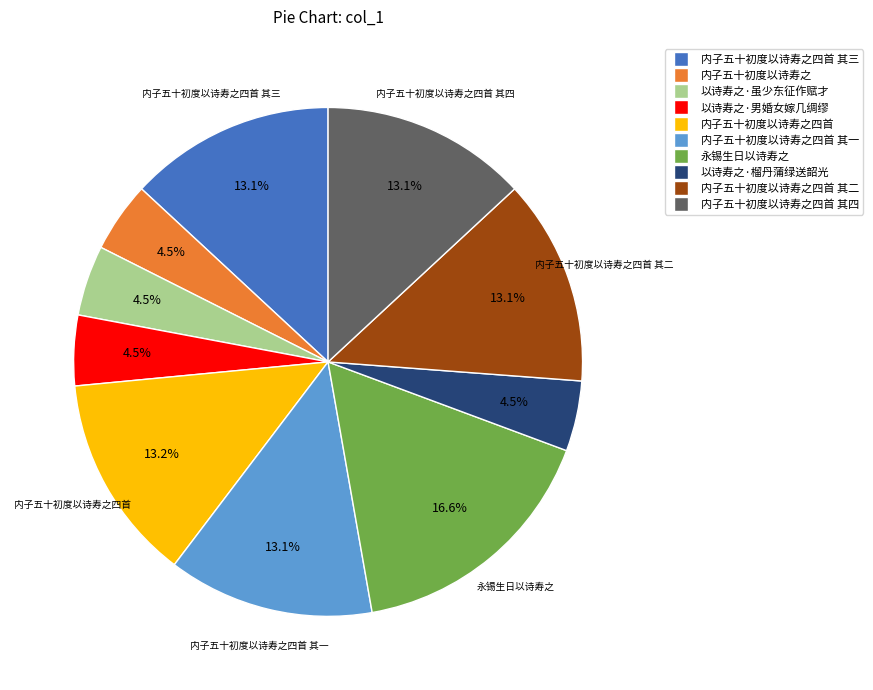

Is there a majority slice in this chart?

No